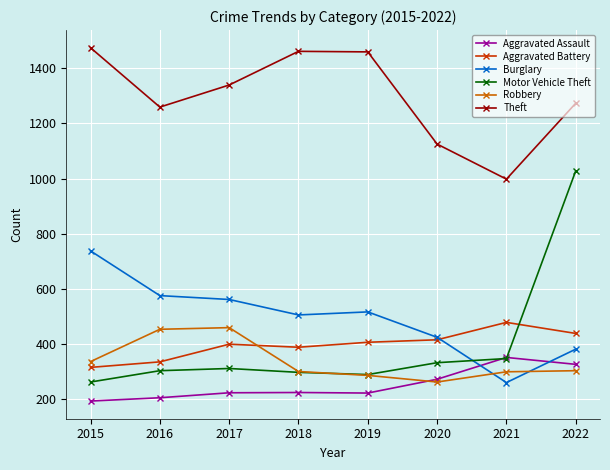

What is the sum of the Robbery values at 2019 and 2017?

747